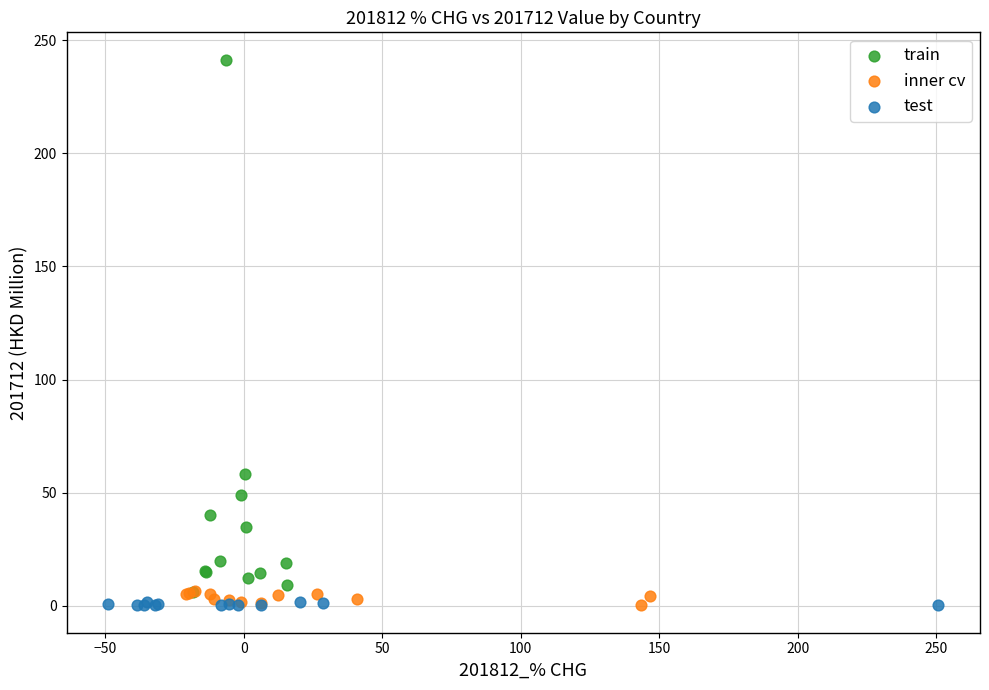

What are all the series names shown in the legend?

train, inner cv, test